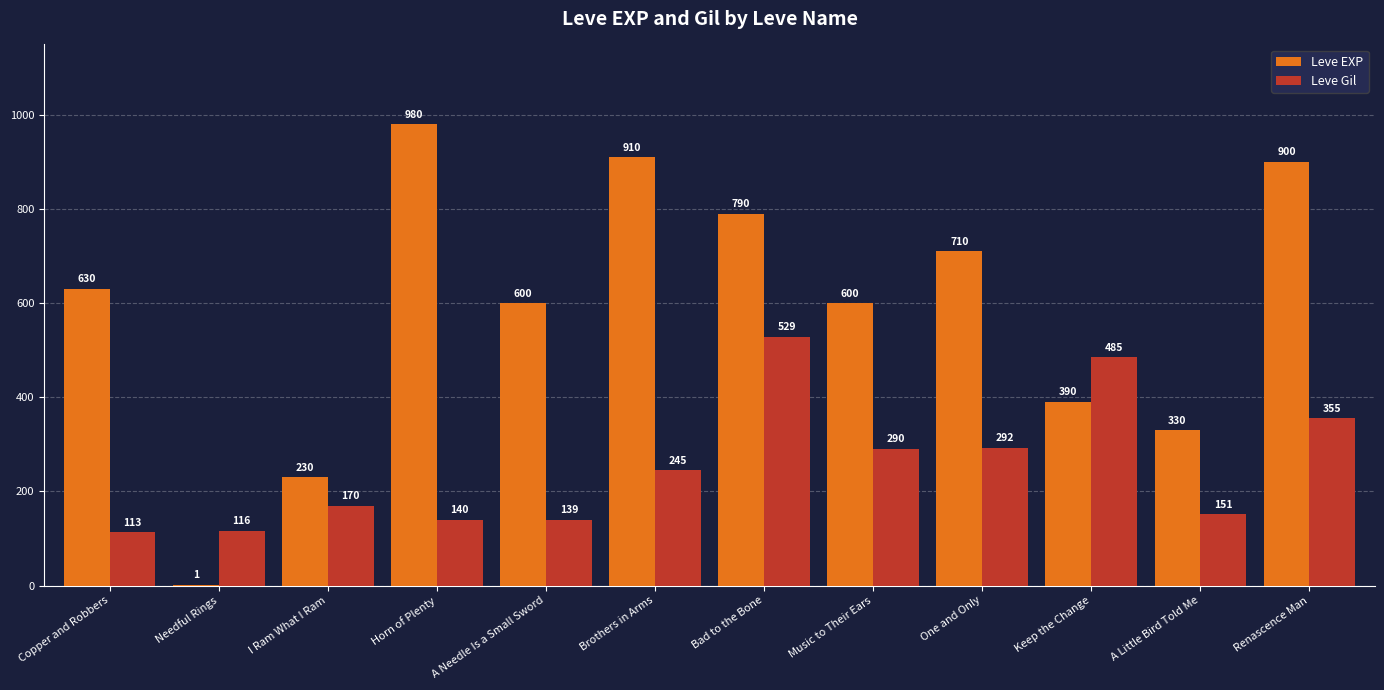

Which category has the highest value across all series?

Horn of Plenty